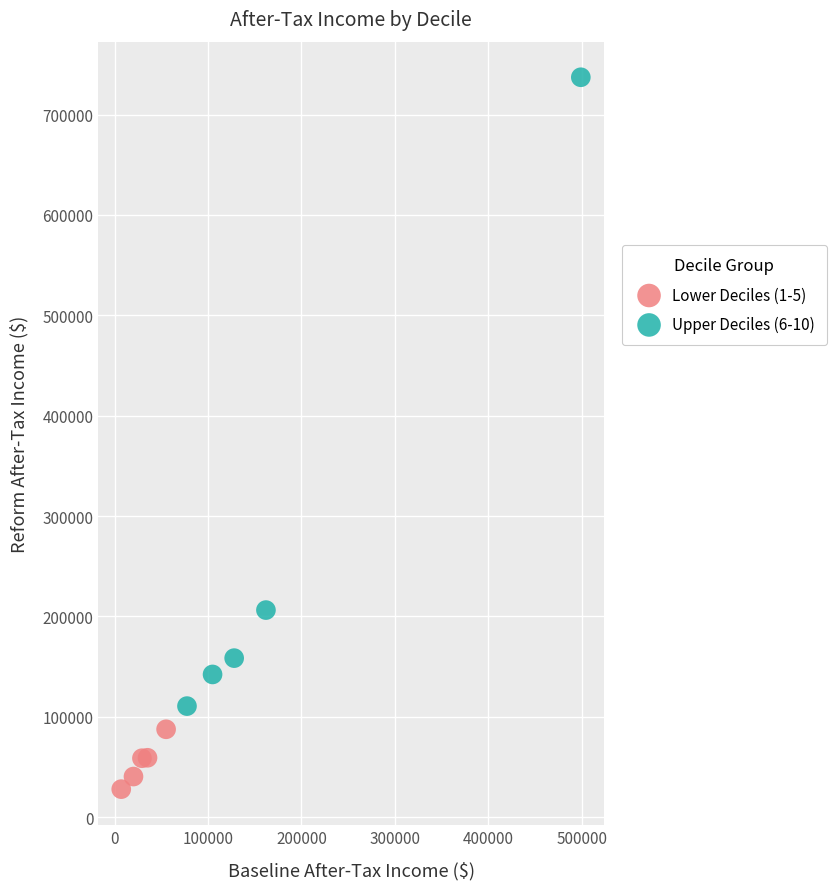

Which series reaches the maximum Y coordinate?

Upper Deciles (6-10)